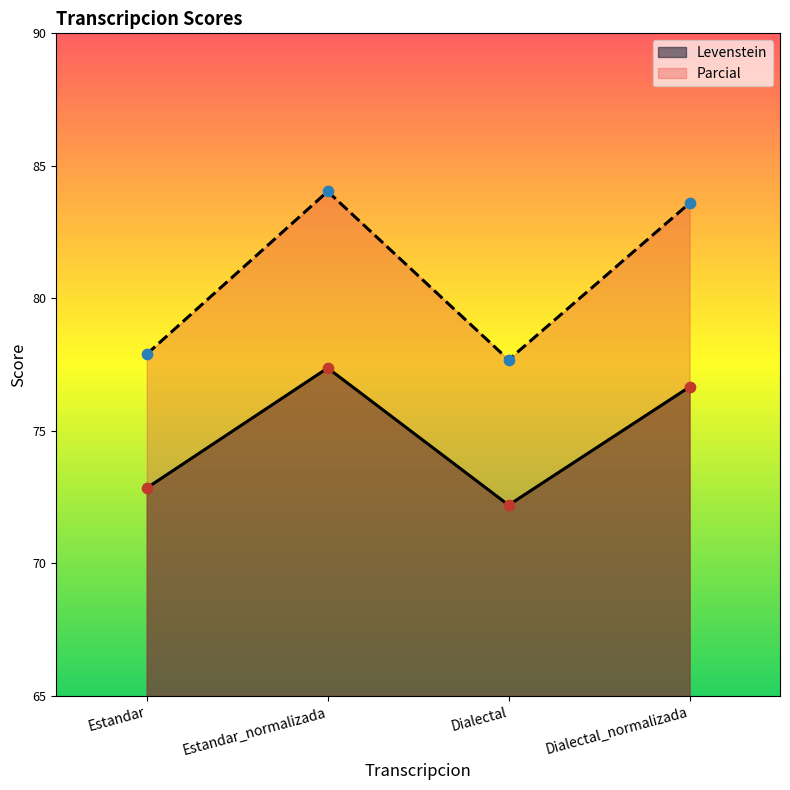

What is the total value across all series at Estandar?

150.7